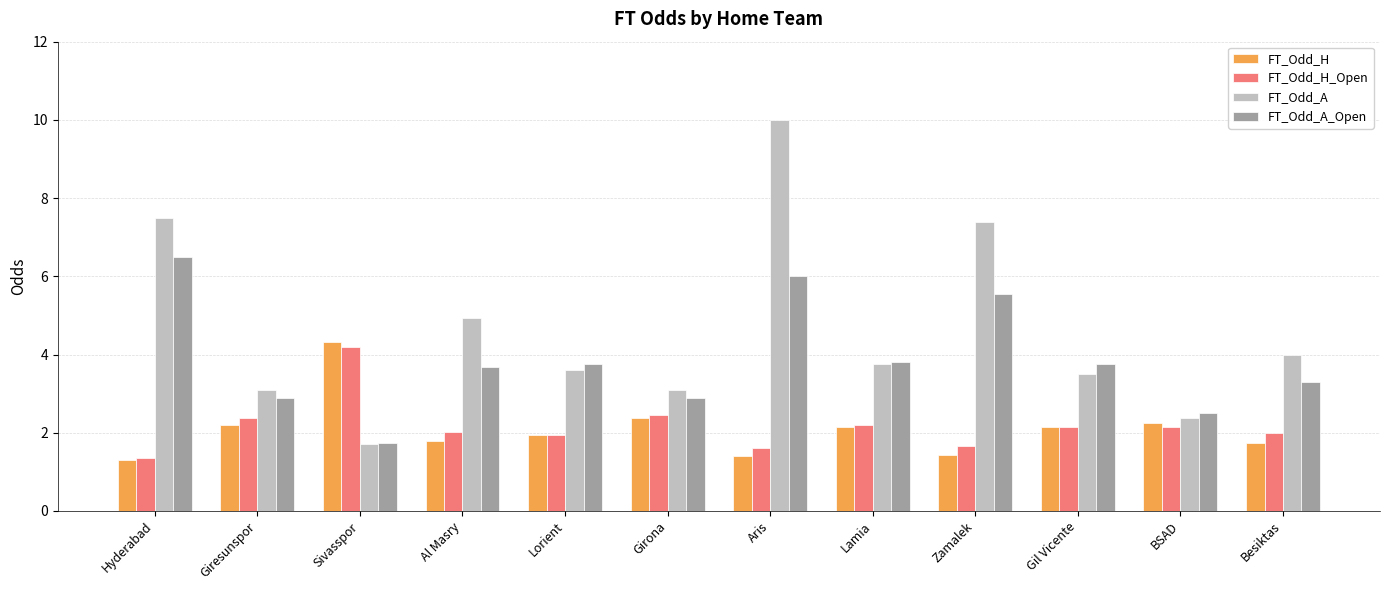

Read the FT_Odd_A_Open value at Girona.

2.9